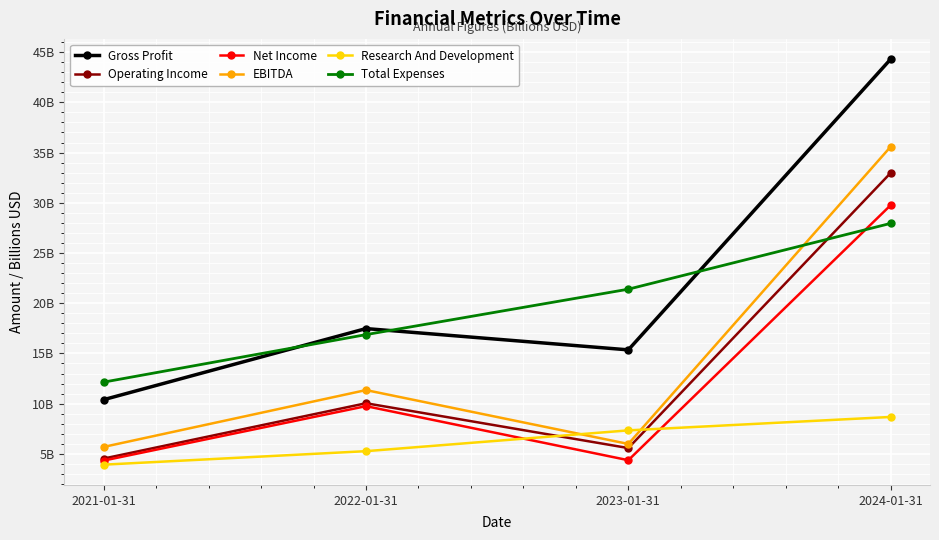

What is the maximum value for Operating Income?

33.0